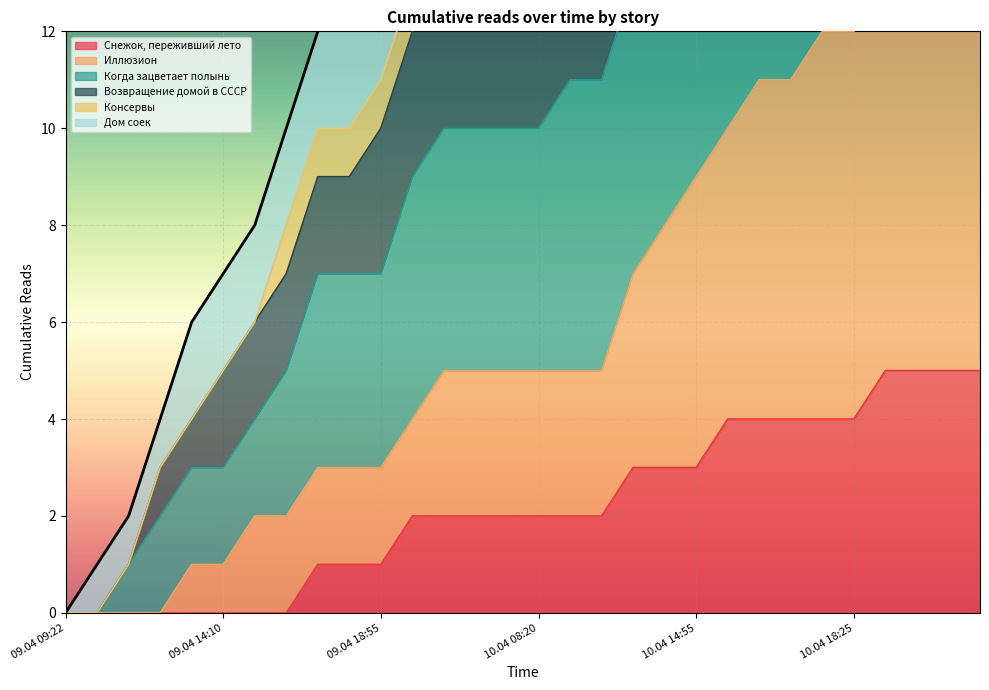

Which series has the largest total across all categories?

Когда зацветает полынь